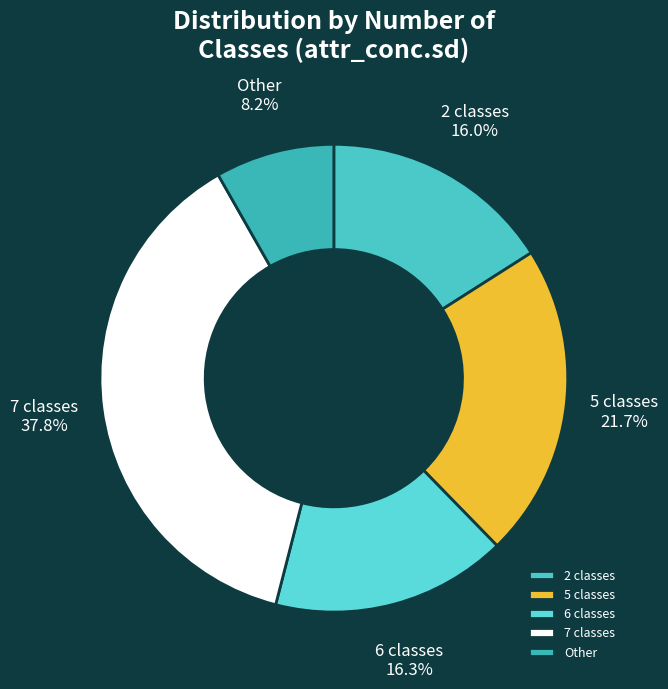

Combined, what portion of the pie is 2 classes and 6 classes?

32.3%